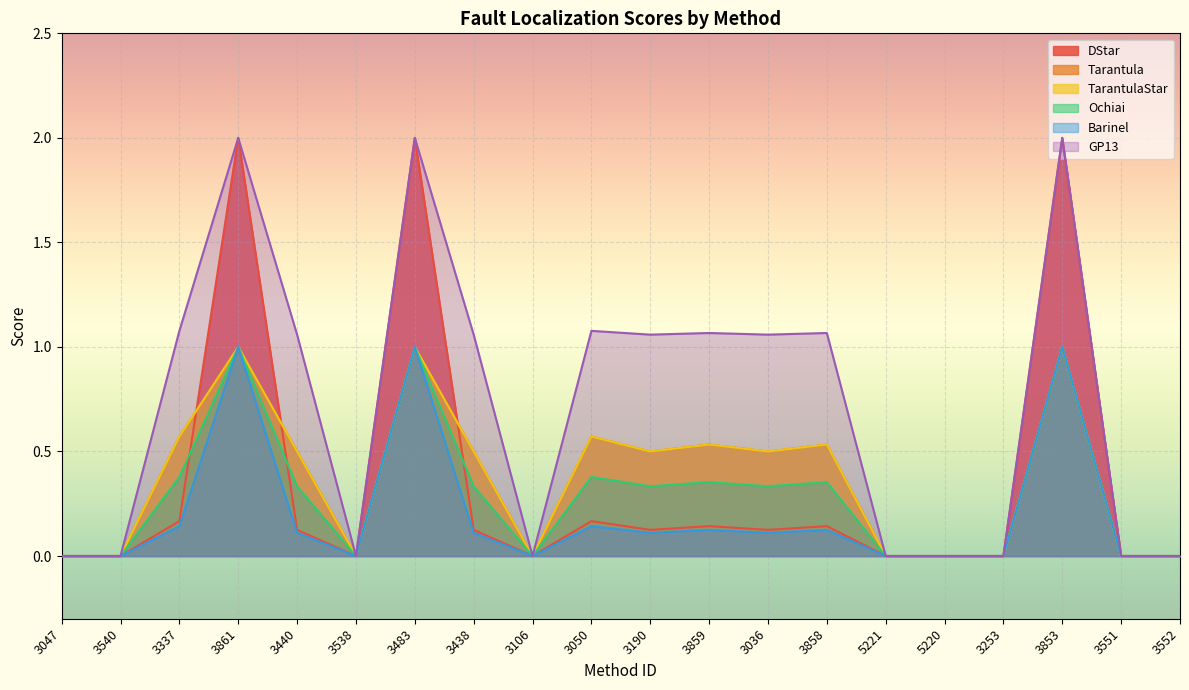

How many Tarantula values are between 0 and 1?

20